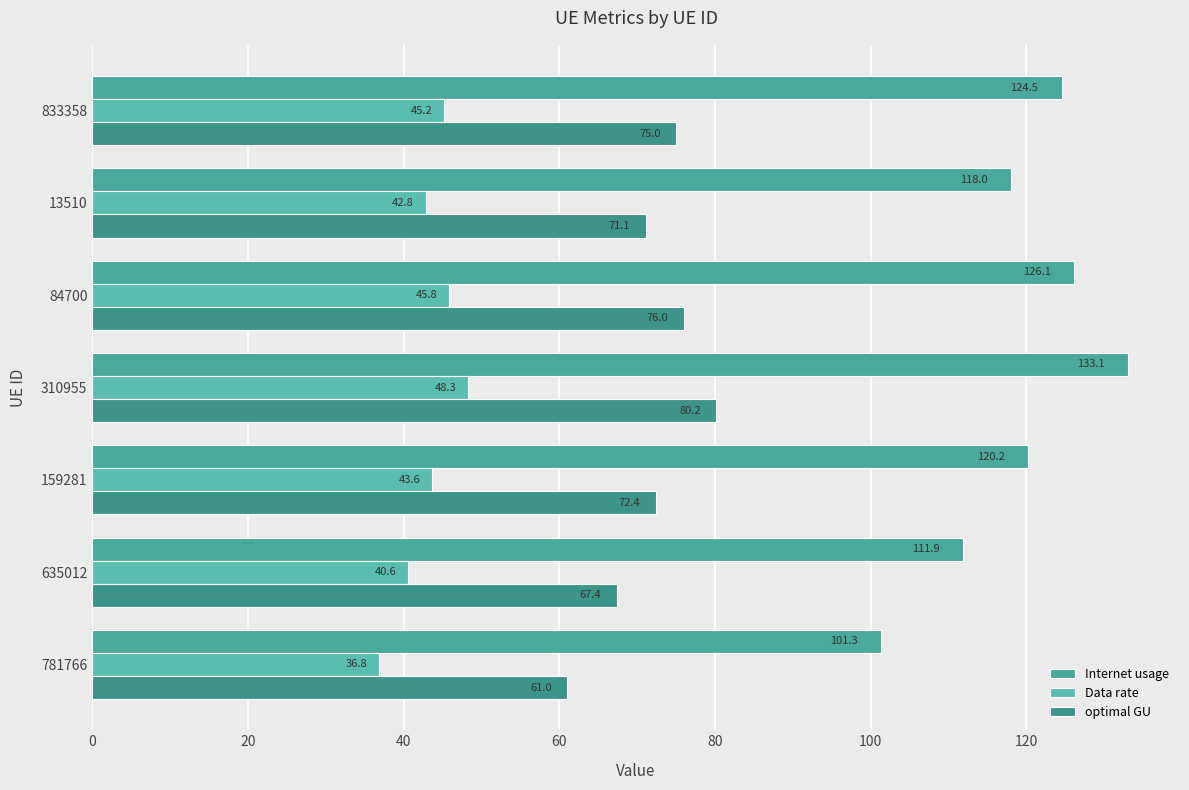

How many data points in optimal GU are less than 72?

3